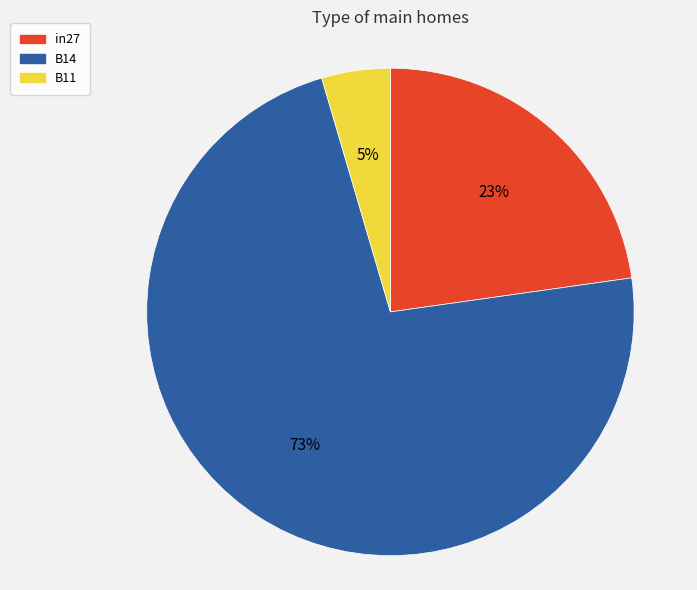

To the nearest percent, what is the combined percentage of in27 and B14?

95%